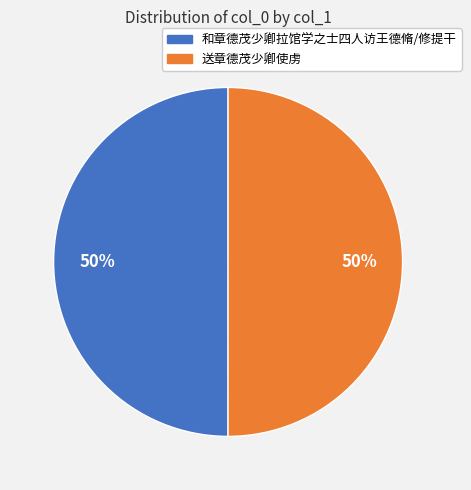

How many segments does this pie chart have?

2